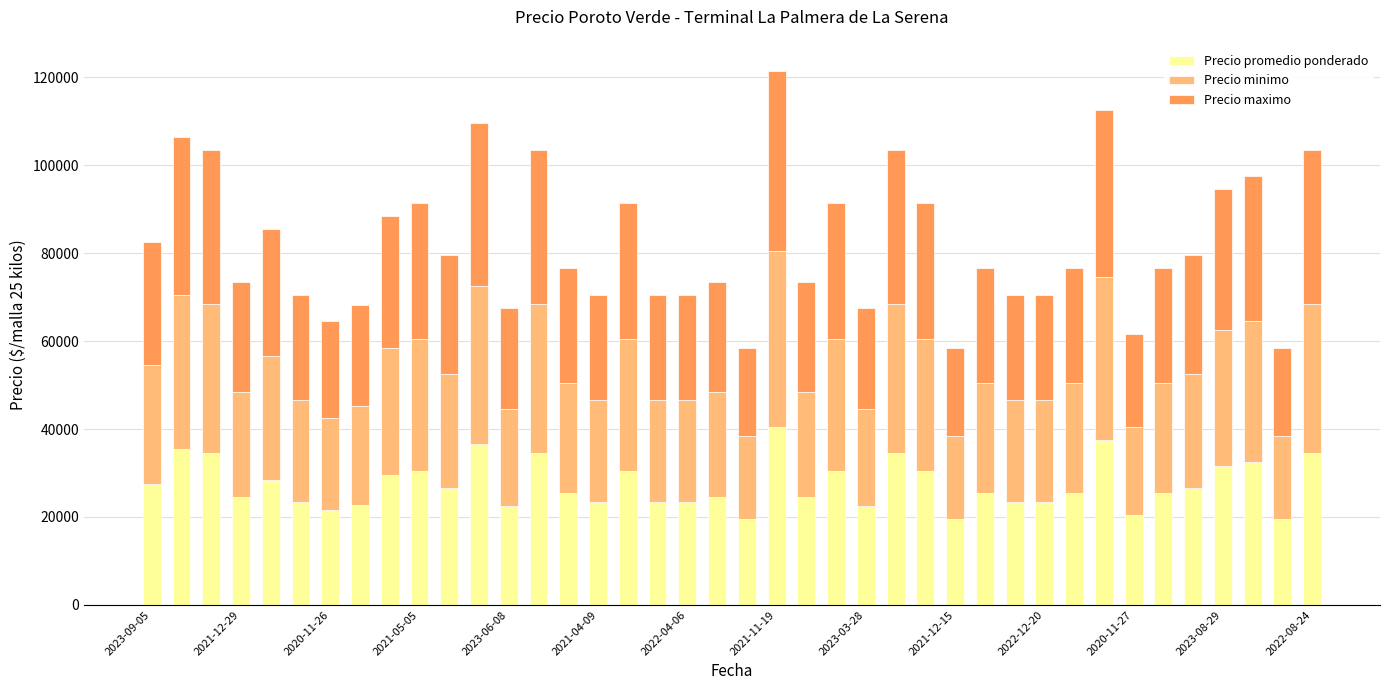

What is the minimum value for Precio promedio ponderado?

19500